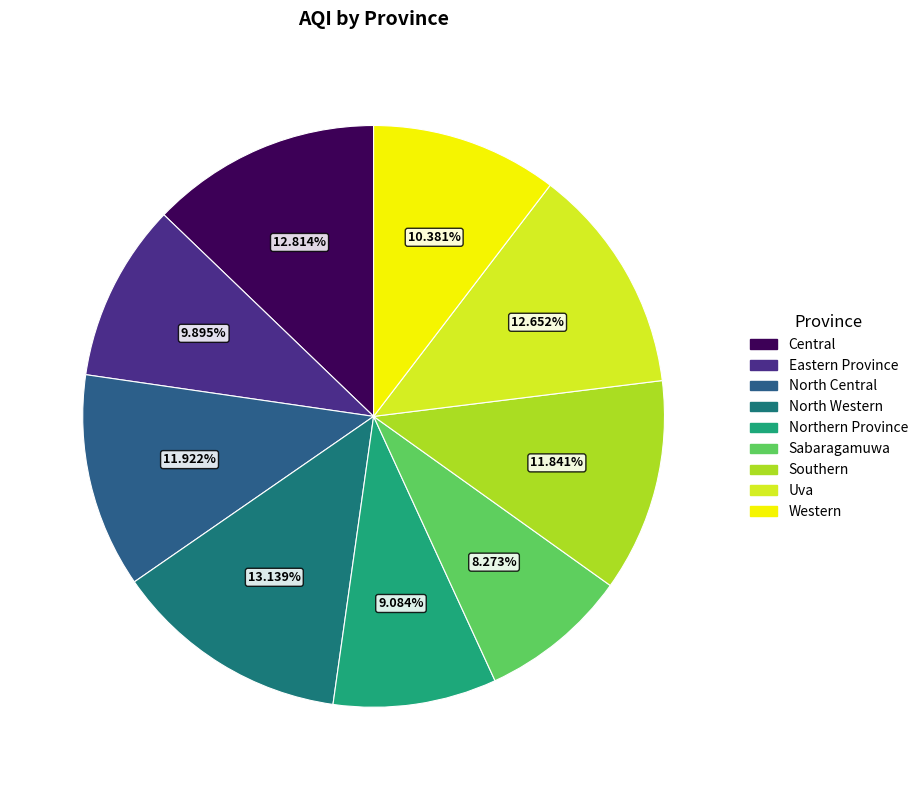

Is there a majority slice in this chart?

No